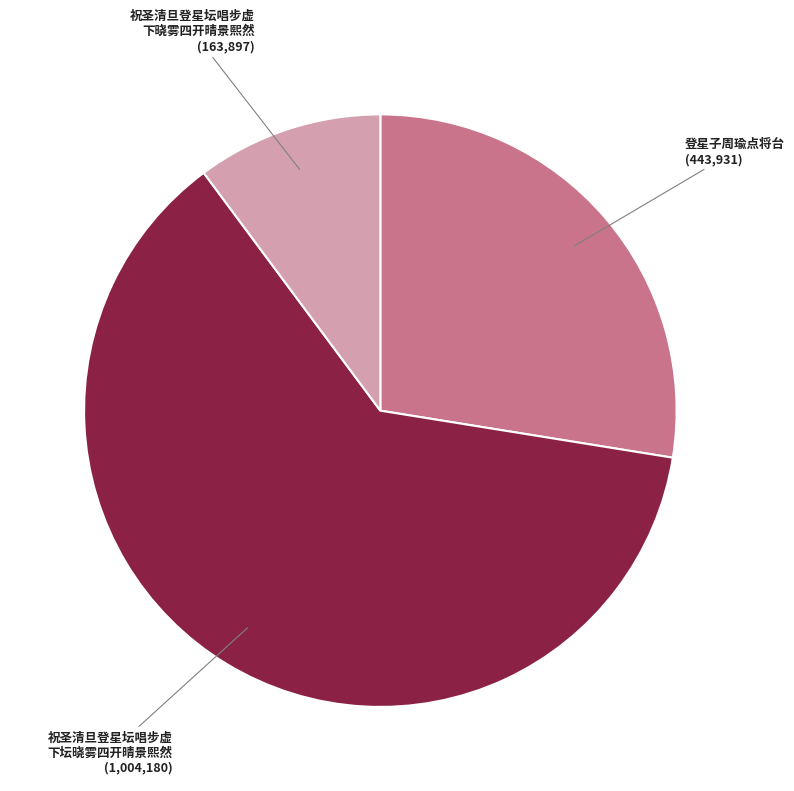

Rank the categories by value from lowest to highest.

祝圣清旦登星坛唱步虚 下晓雾四开晴景熙然, 登星子周瑜点将台, 祝圣清旦登星坛唱步虚 下坛晓雾四开晴景熙然